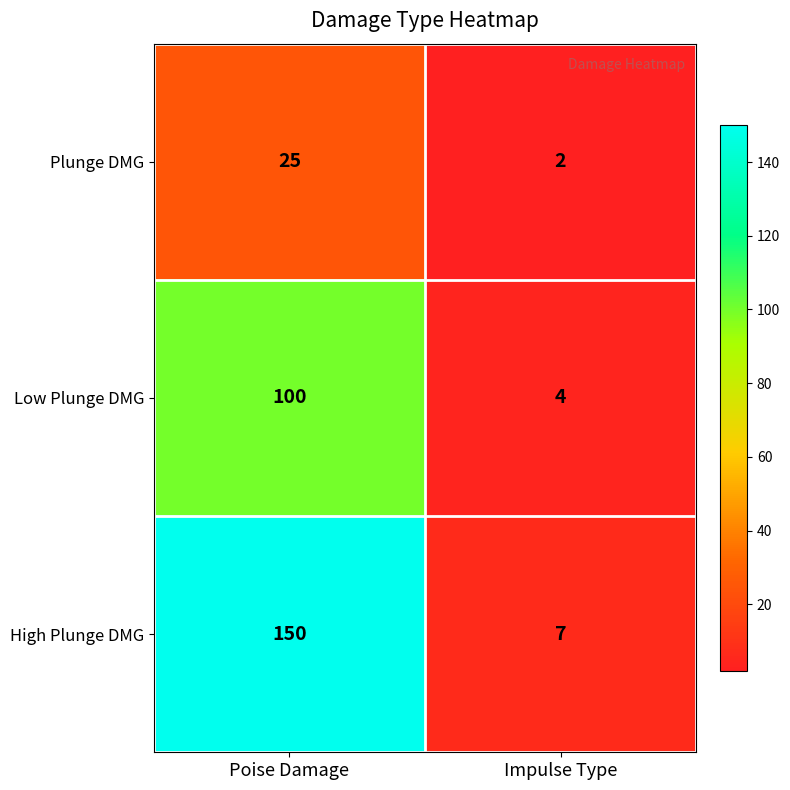

Rank the series at Impulse Type from highest to lowest value.

High Plunge DMG, Low Plunge DMG, Plunge DMG